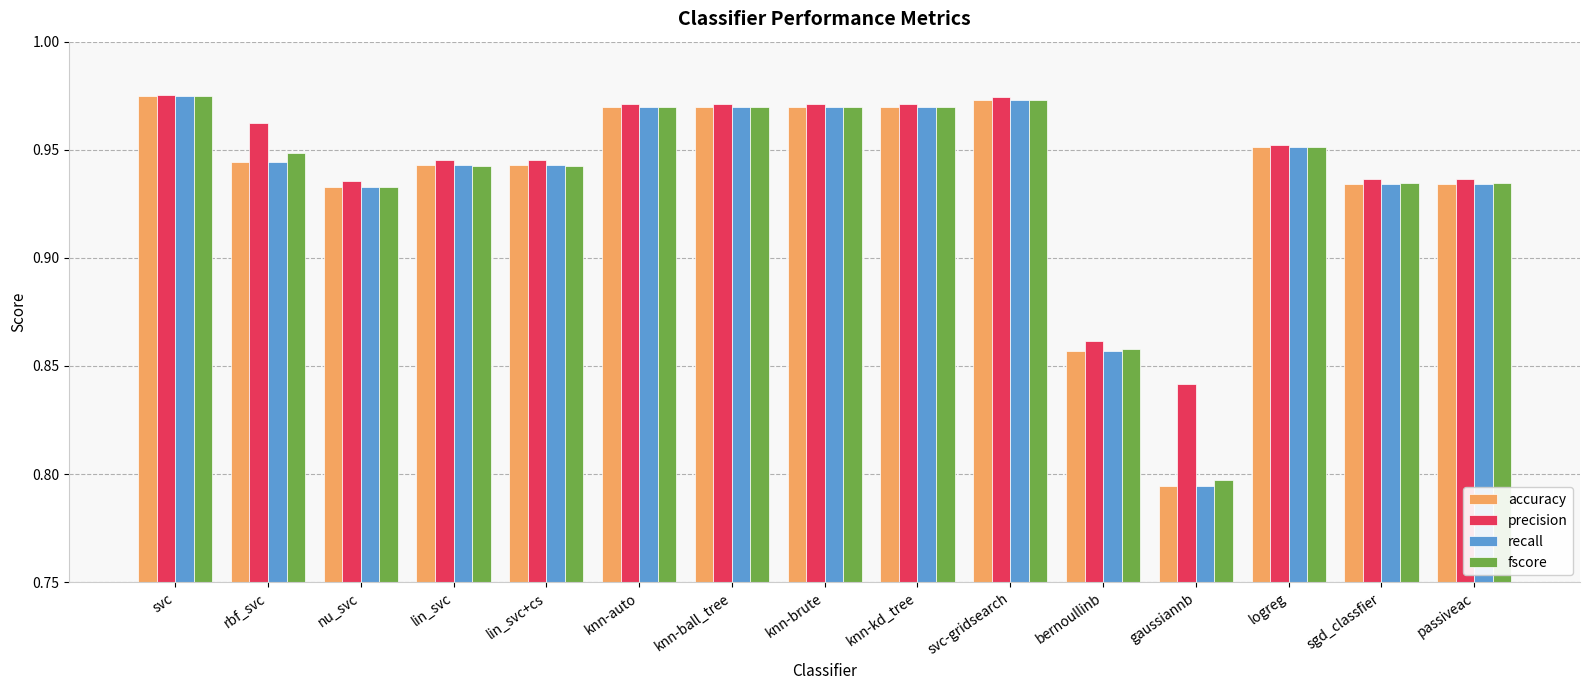

Count the accuracy values in the range 0 to 1.

15